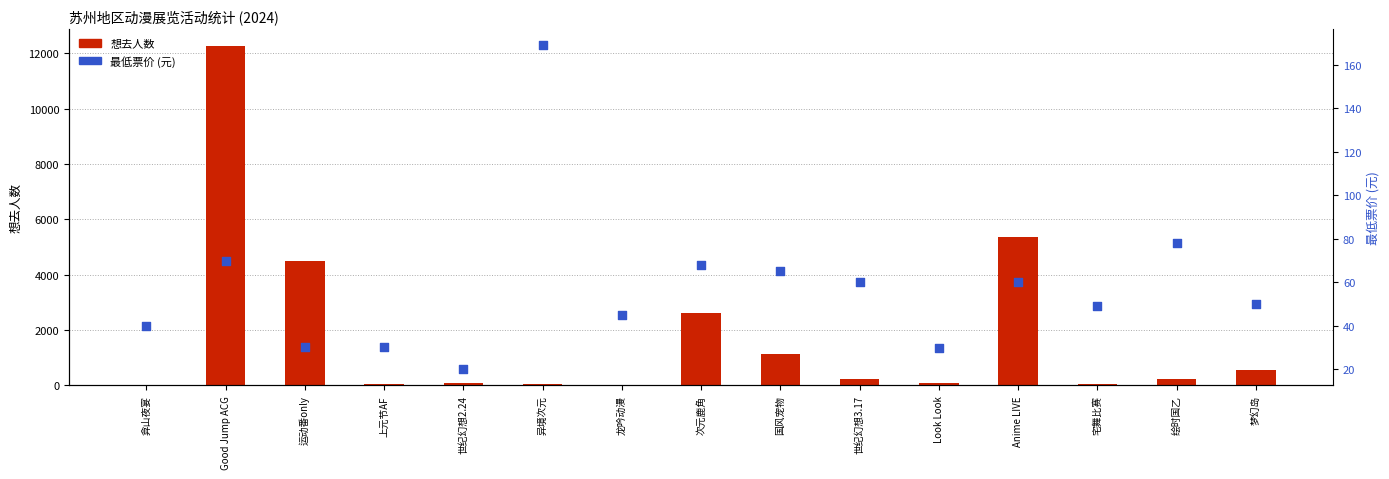

Is the value of 最低票价 at 世纪幻想2.24 greater than the value of 想去人数 at Look Look?

No